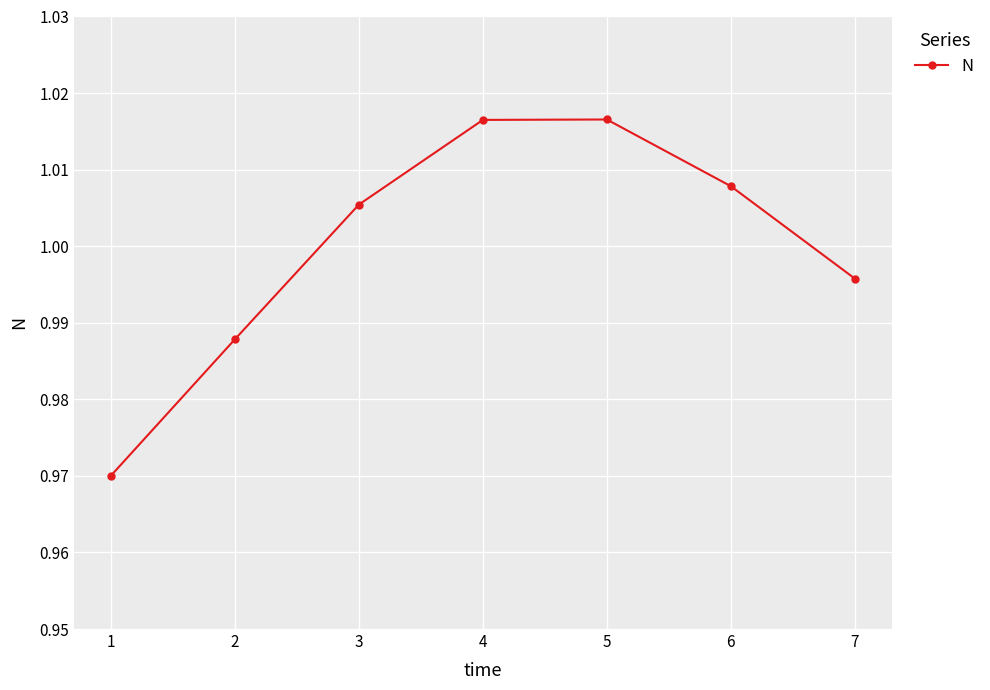

What is the sum of all values?

7.0